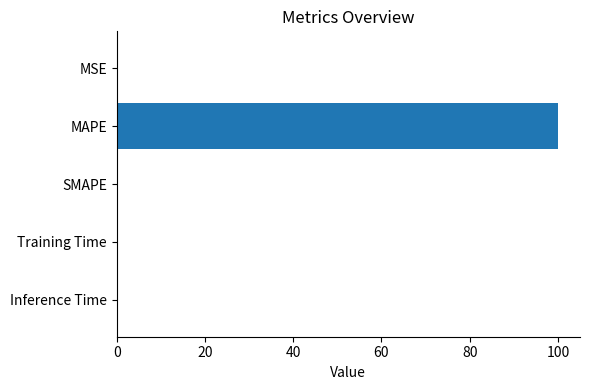

Is it true that the value at Inference Time is 0.0?

True